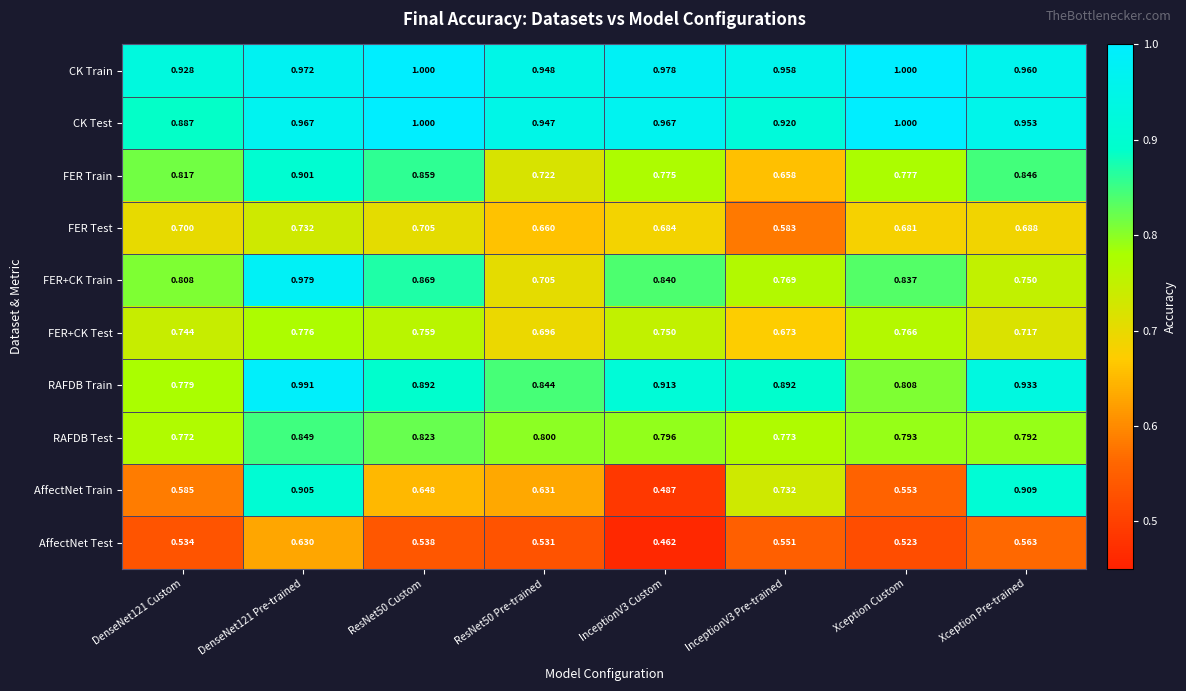

Which series has the largest total across all categories?

CK Train